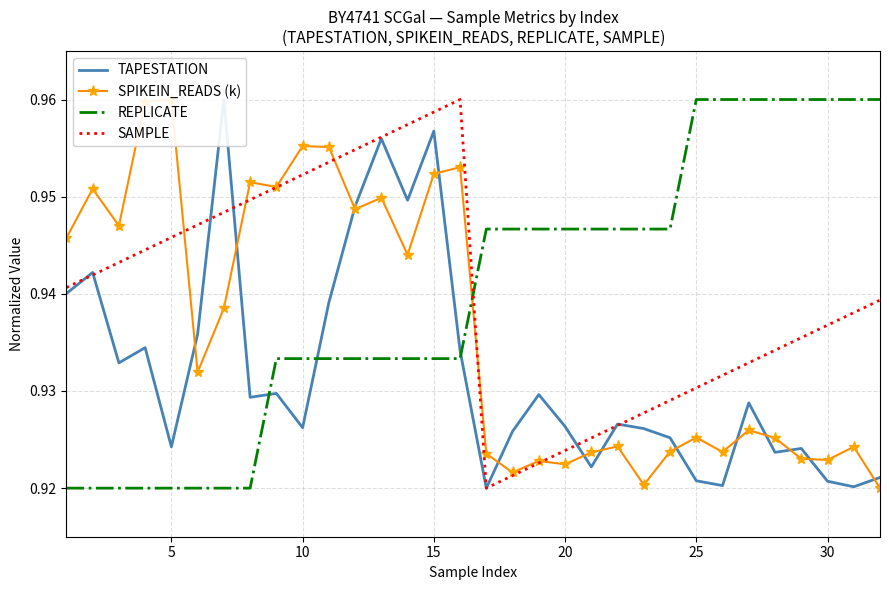

Reading right to left, list all the values displayed in this chart.

TAPESTATION: 0.9	0.9	0.9	0.9	0.9	0.9	0.9	0.9	0.9	0.9	0.9	0.9	0.9	0.9	0.9	0.9	0.9	1.0	0.9	1.0	0.9	0.9	0.9	0.9	0.9	1.0	0.9	0.9	0.9	0.9	0.9	0.9
SPIKEIN_READS (k): 0.9	0.9	0.9	0.9	0.9	0.9	0.9	0.9	0.9	0.9	0.9	0.9	0.9	0.9	0.9	0.9	1.0	1.0	0.9	0.9	0.9	1.0	1.0	1.0	1.0	0.9	0.9	1.0	1.0	0.9	1.0	0.9
REPLICATE: 1.0	1.0	1.0	1.0	1.0	1.0	1.0	1.0	0.9	0.9	0.9	0.9	0.9	0.9	0.9	0.9	0.9	0.9	0.9	0.9	0.9	0.9	0.9	0.9	0.9	0.9	0.9	0.9	0.9	0.9	0.9	0.9
SAMPLE: 0.9	0.9	0.9	0.9	0.9	0.9	0.9	0.9	0.9	0.9	0.9	0.9	0.9	0.9	0.9	0.9	1.0	1.0	1.0	1.0	1.0	1.0	1.0	1.0	0.9	0.9	0.9	0.9	0.9	0.9	0.9	0.9